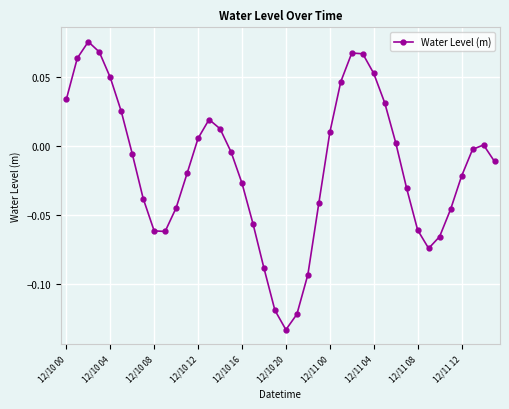

What is the sum of all values?

-0.6